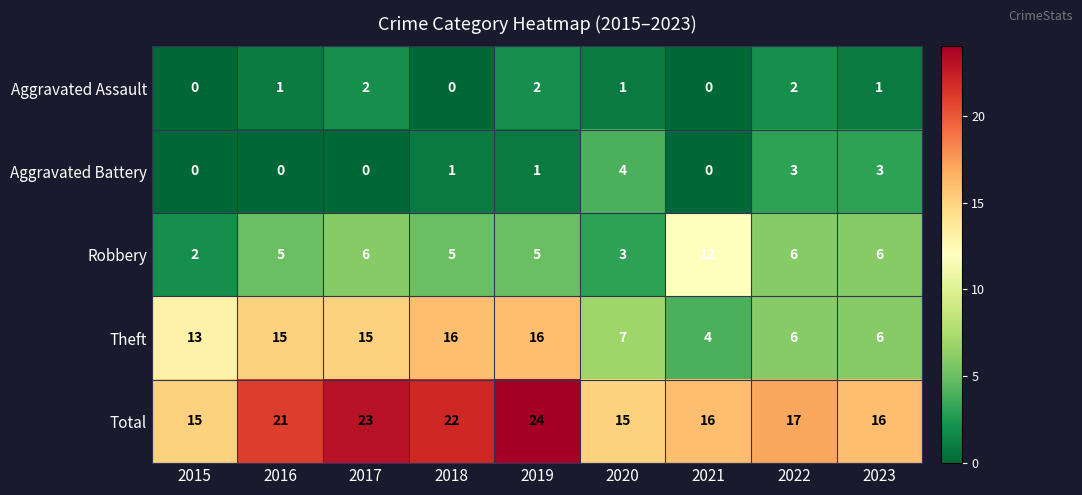

The Robbery series shows 6 at 2023. True or false?

True